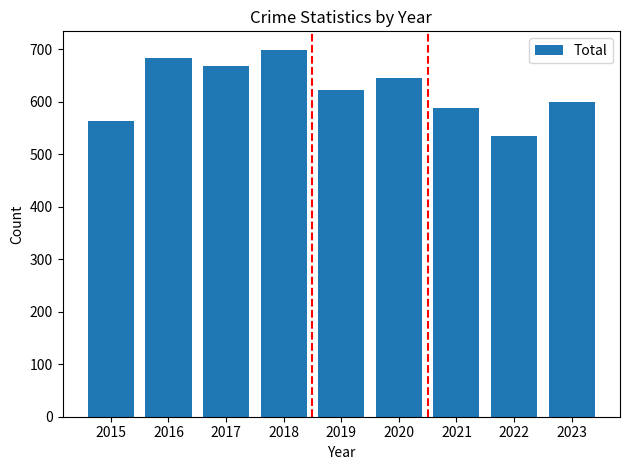

What is the difference between the maximum and minimum values?

164